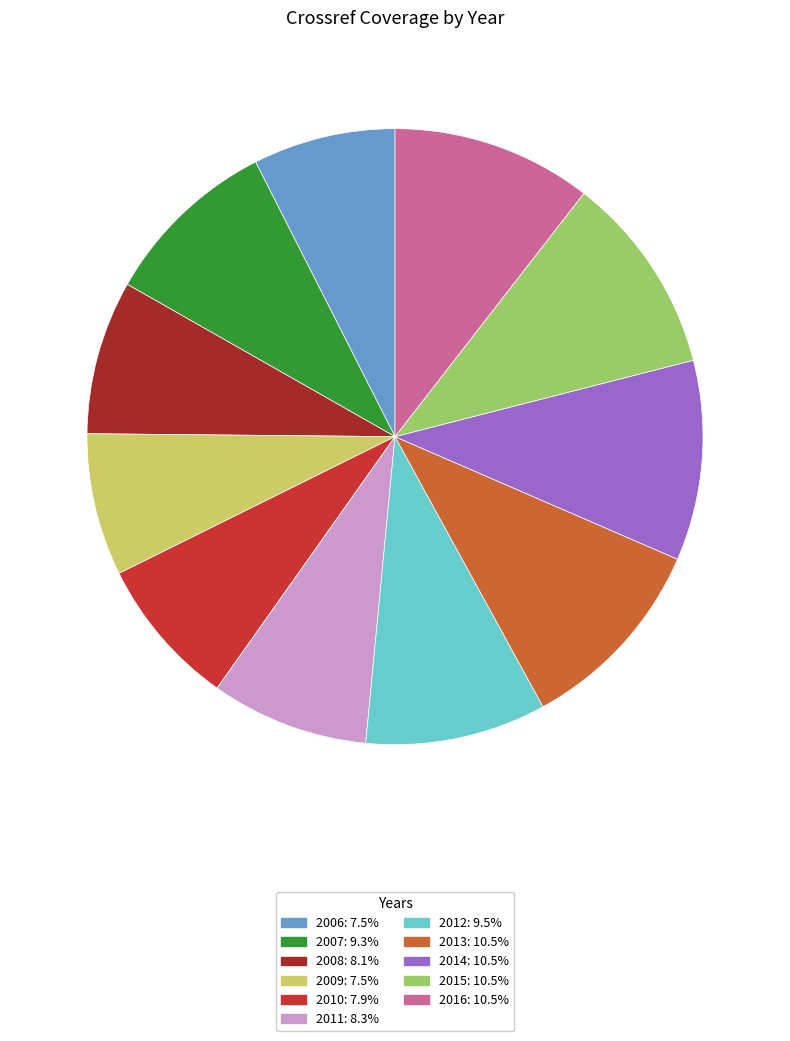

How many segments does this pie chart have?

11